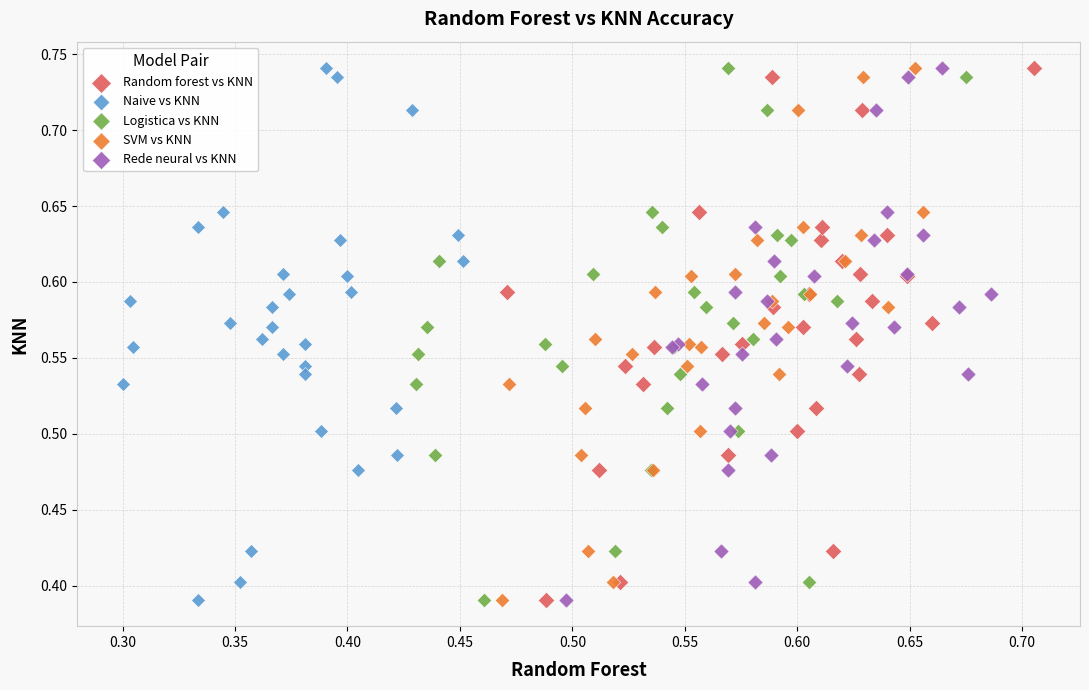

What are all the series names shown in the legend?

Random forest vs KNN, Naive vs KNN, Logistica vs KNN, SVM vs KNN, Rede neural vs KNN